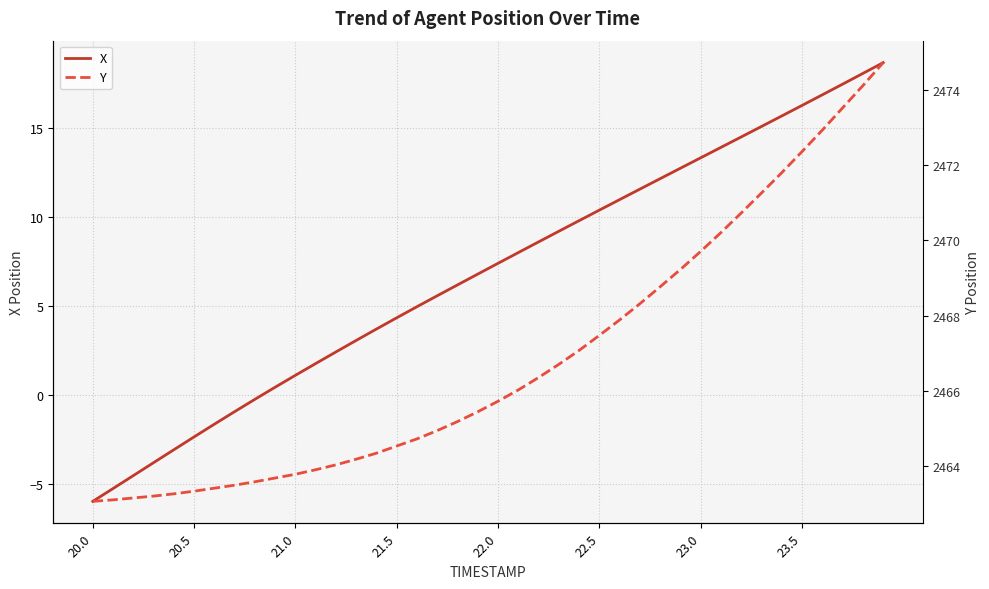

True or false: Y and X cross at least once.

False